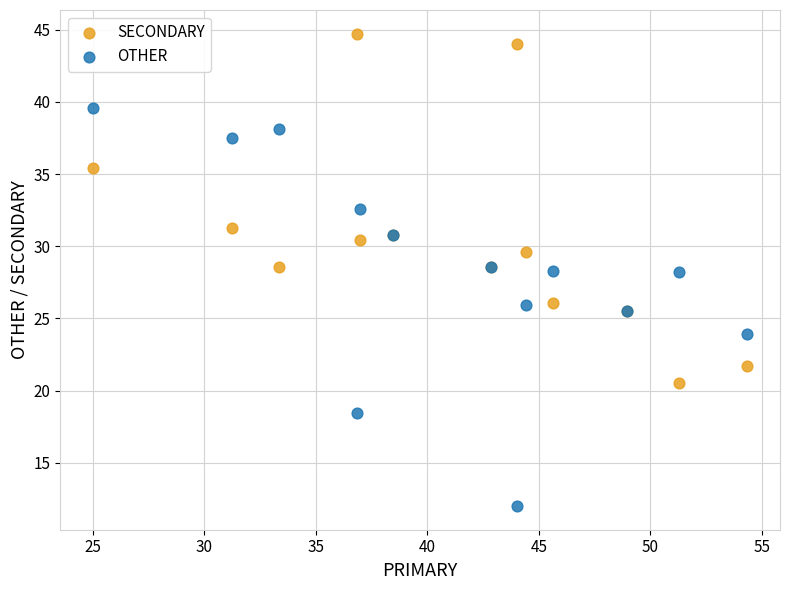

Which series contains the lowest Y value?

OTHER